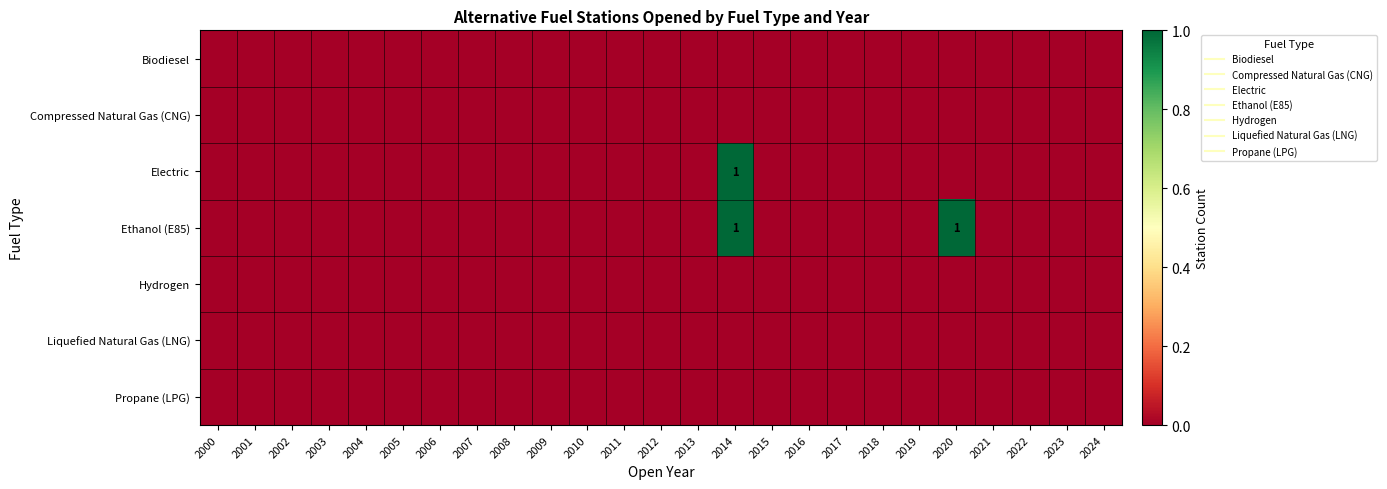

What is the greatest value displayed?

1